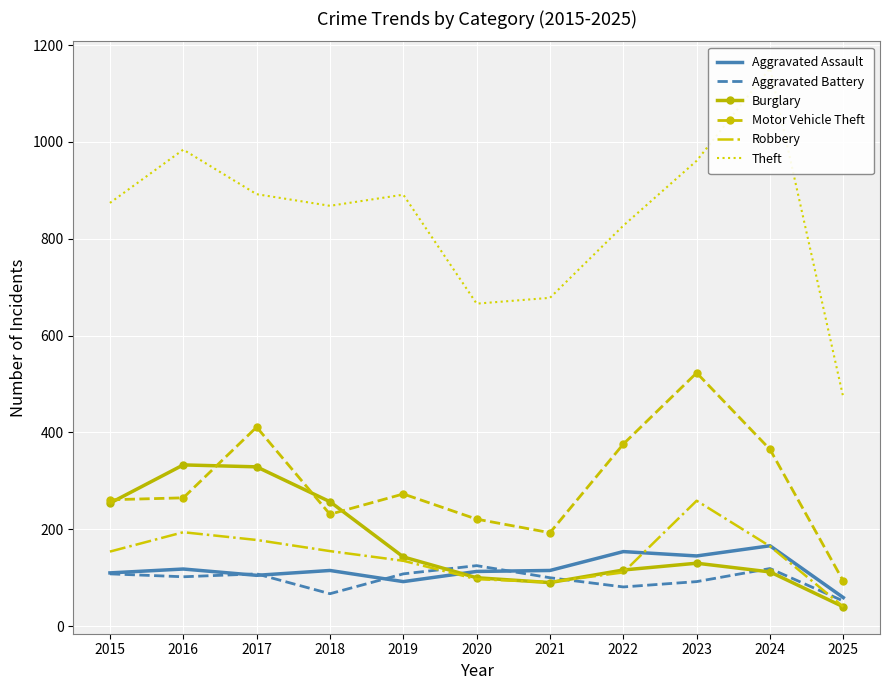

Is the value of Motor Vehicle Theft at 2016 greater than the value of Robbery at 2025?

Yes